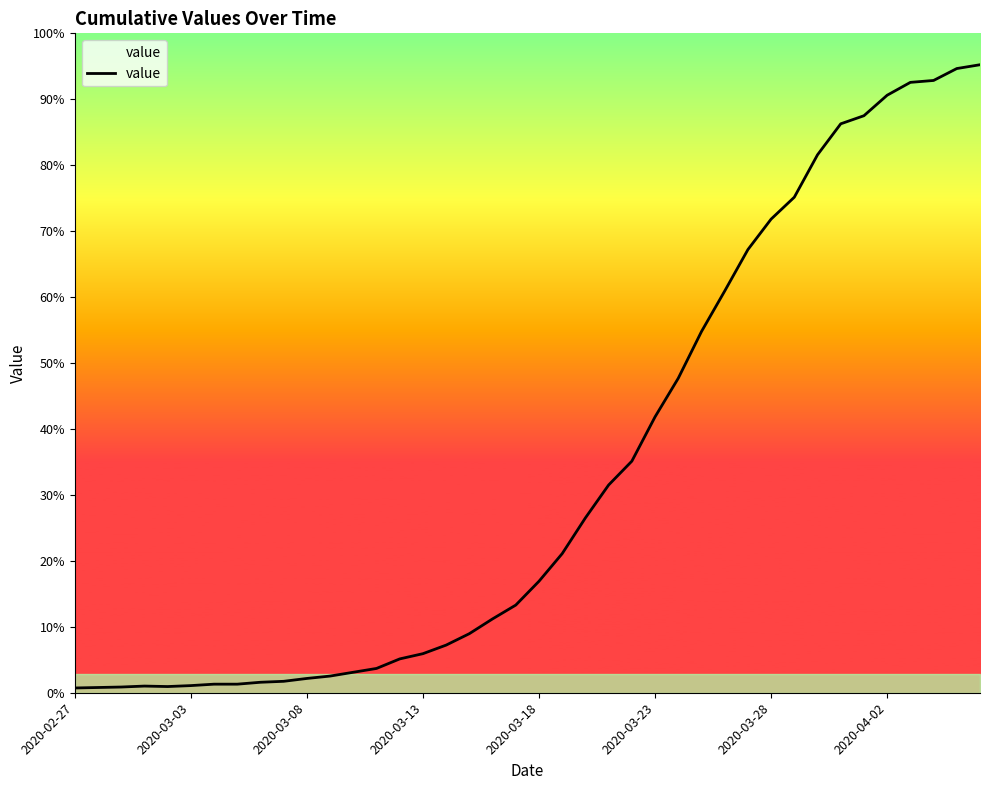

True or false: the data has more than 2 interior local peaks.

False